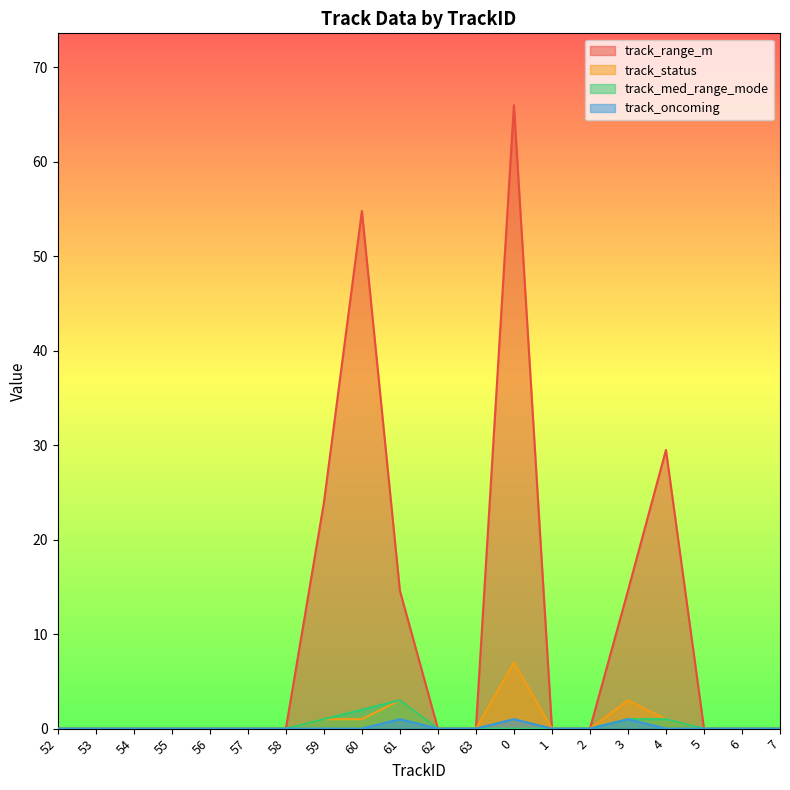

True or false: track_range_m and track_status intersect in this chart.

False